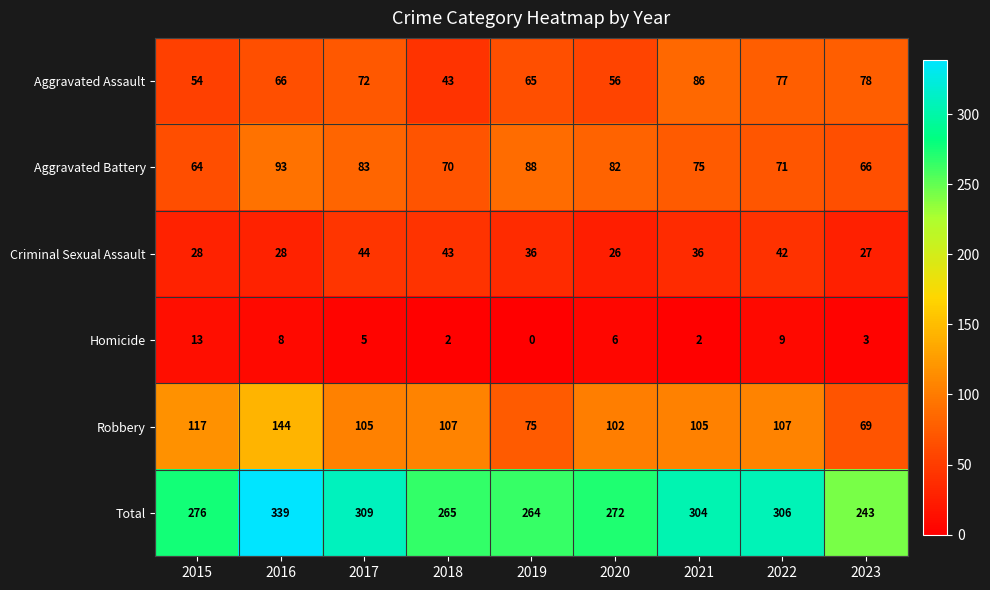

Rank the series by their maximum value, from lowest to highest.

Homicide, Criminal Sexual Assault, Aggravated Assault, Aggravated Battery, Robbery, Total